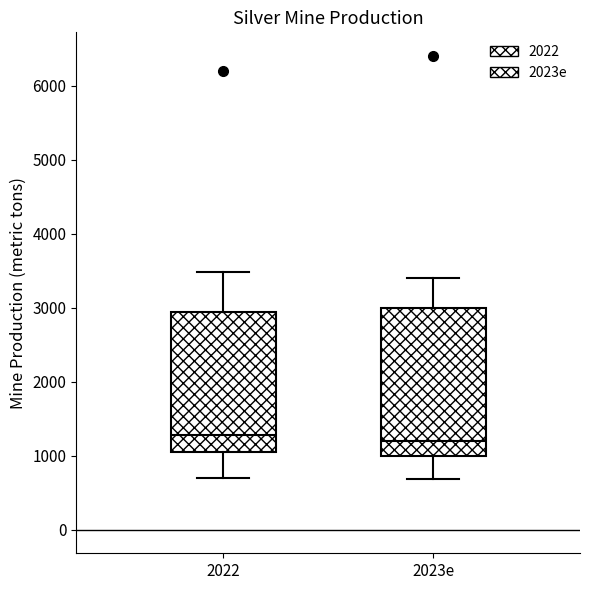

Comparing the boxes themselves (not the whiskers), which one is the tallest?

2023e